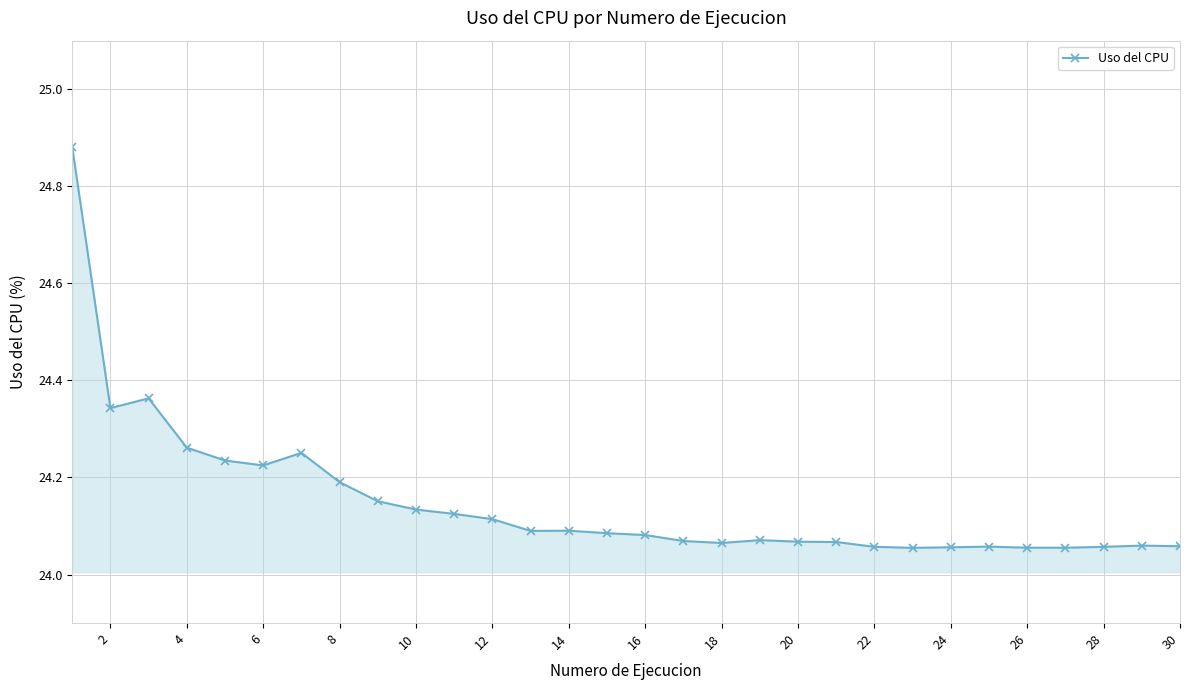

What is the difference between the maximum and second lowest values?

0.8